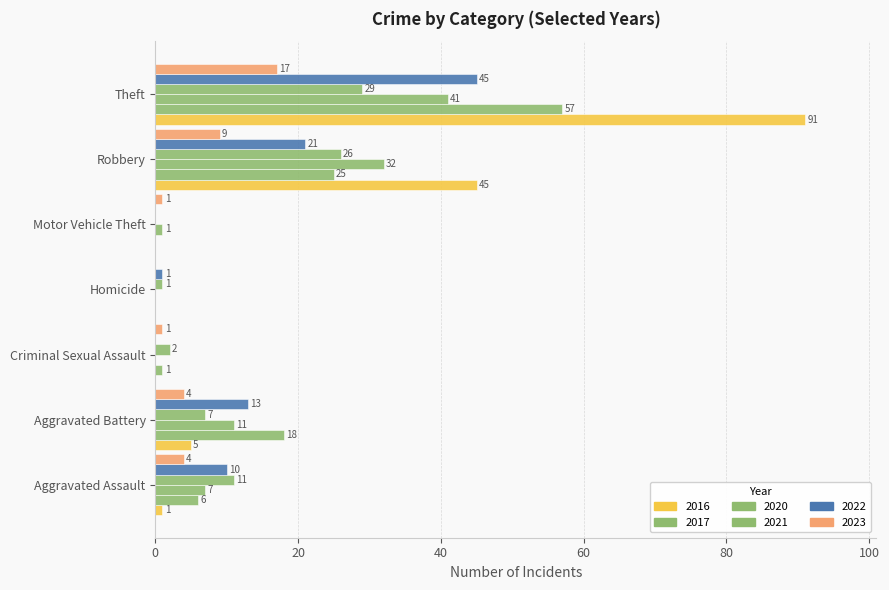

How many series are shown in this chart?

6